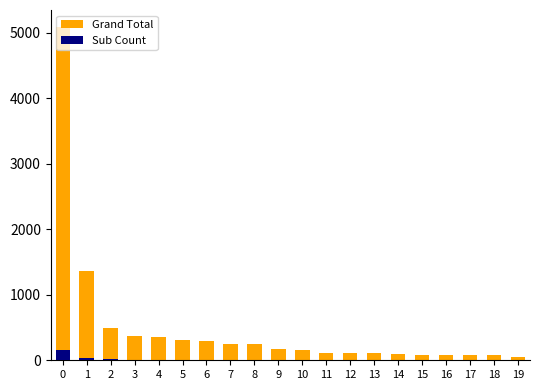

What are all the series names shown in the legend?

Grand Total, Sub Count